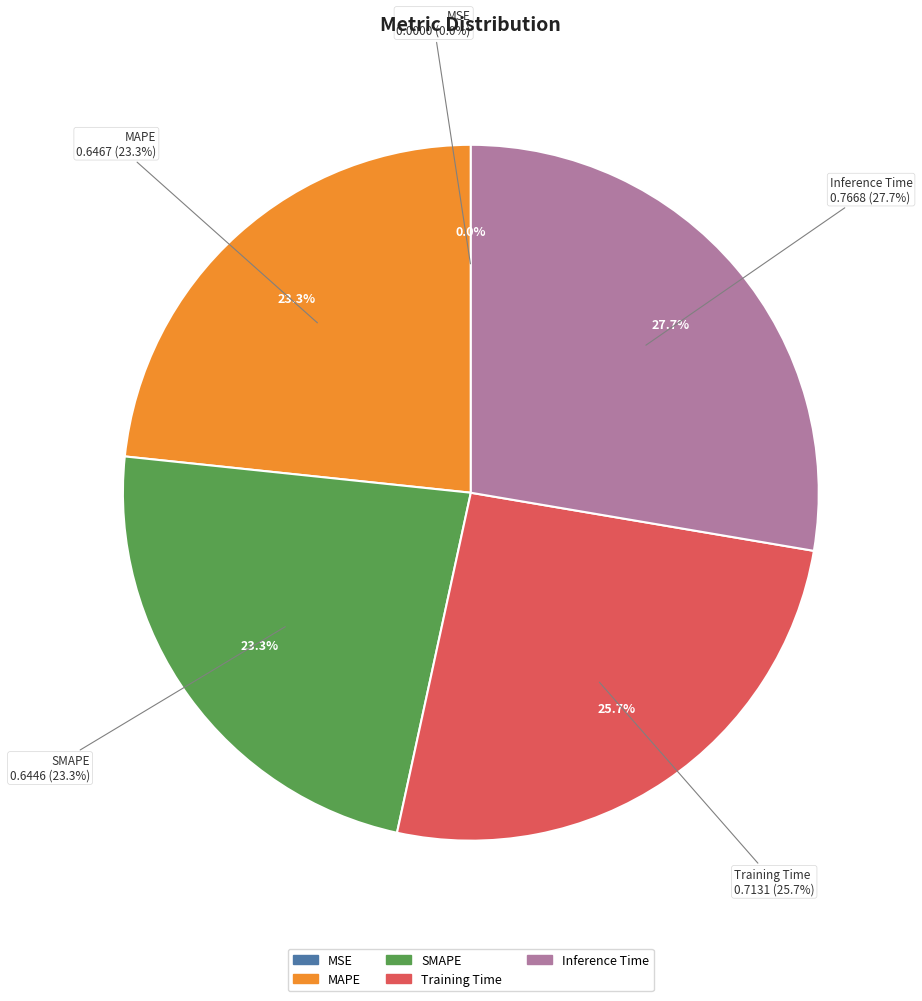

Does any single category account for the majority?

No